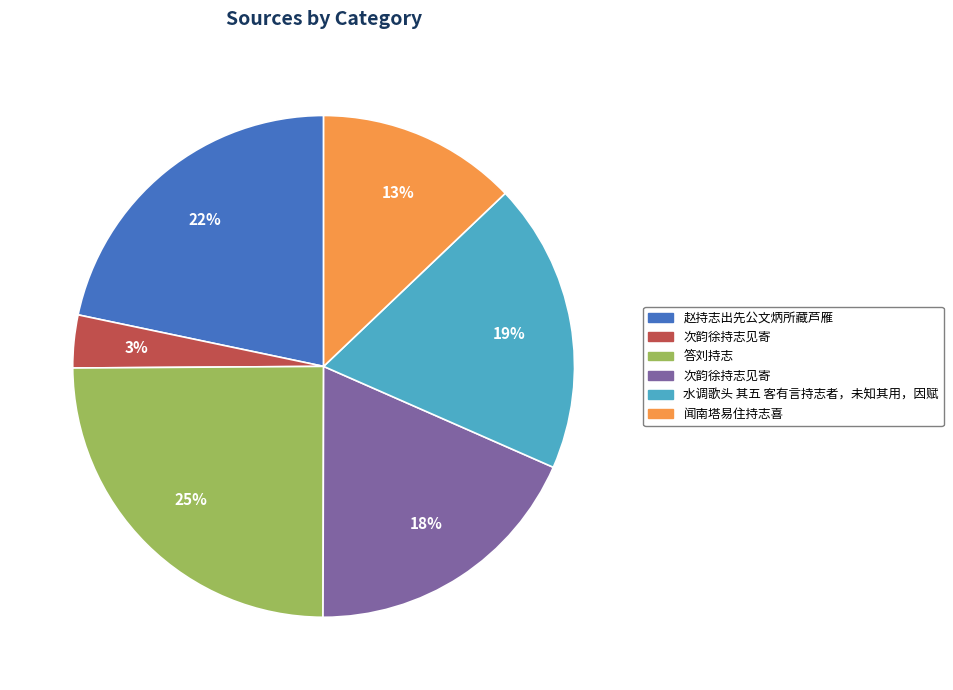

To the nearest percent, what is the average slice percentage?

17%